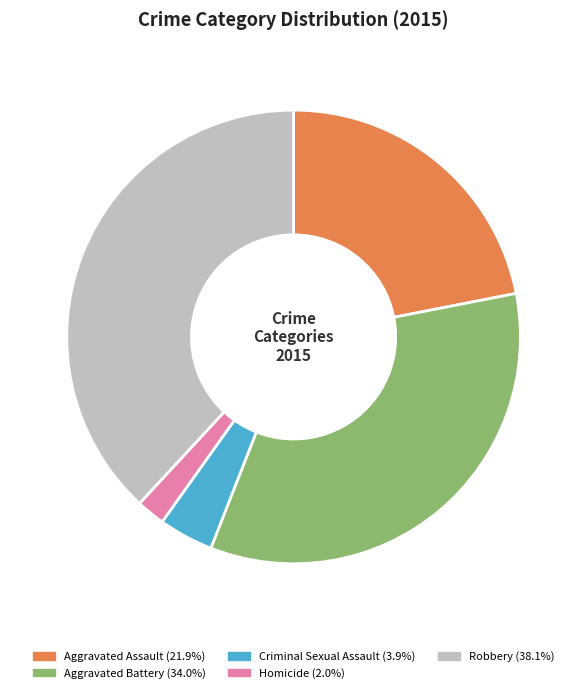

Does Criminal Sexual Assault account for over 50% of the chart?

No